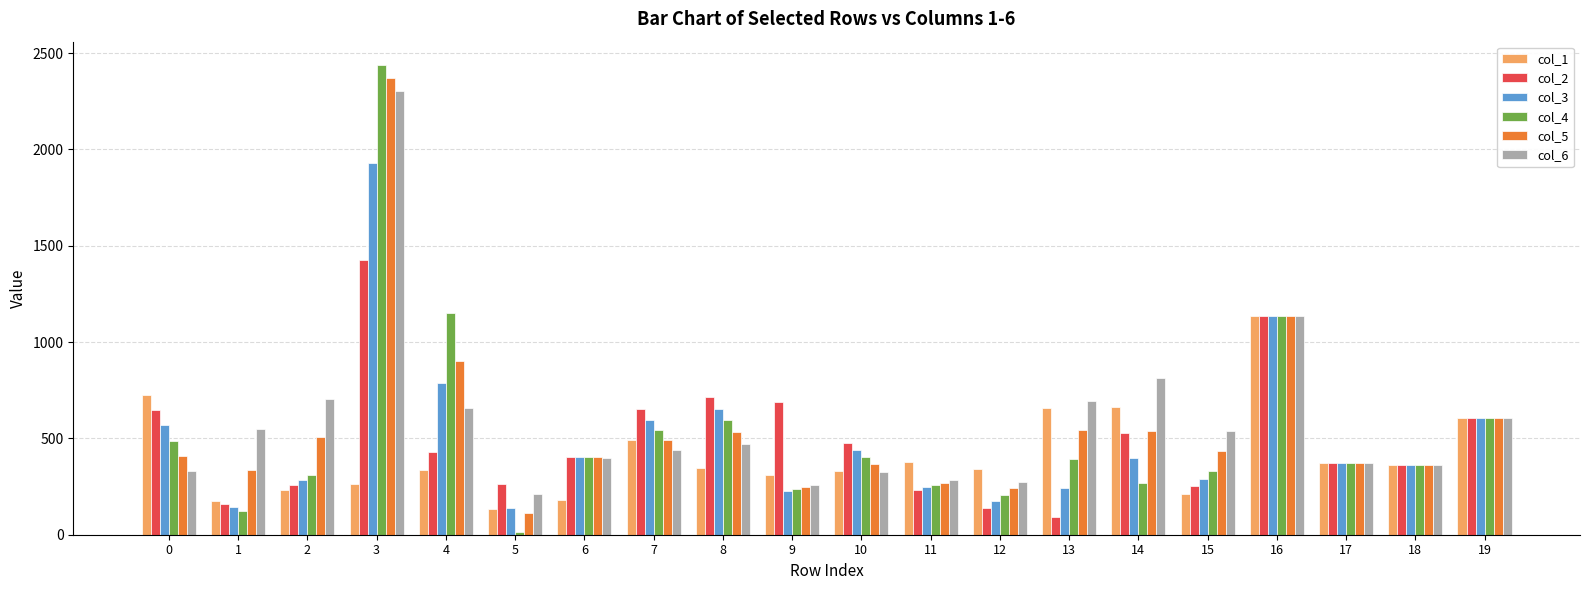

Is it true that col_2 equals 1737.8 at 16?

False